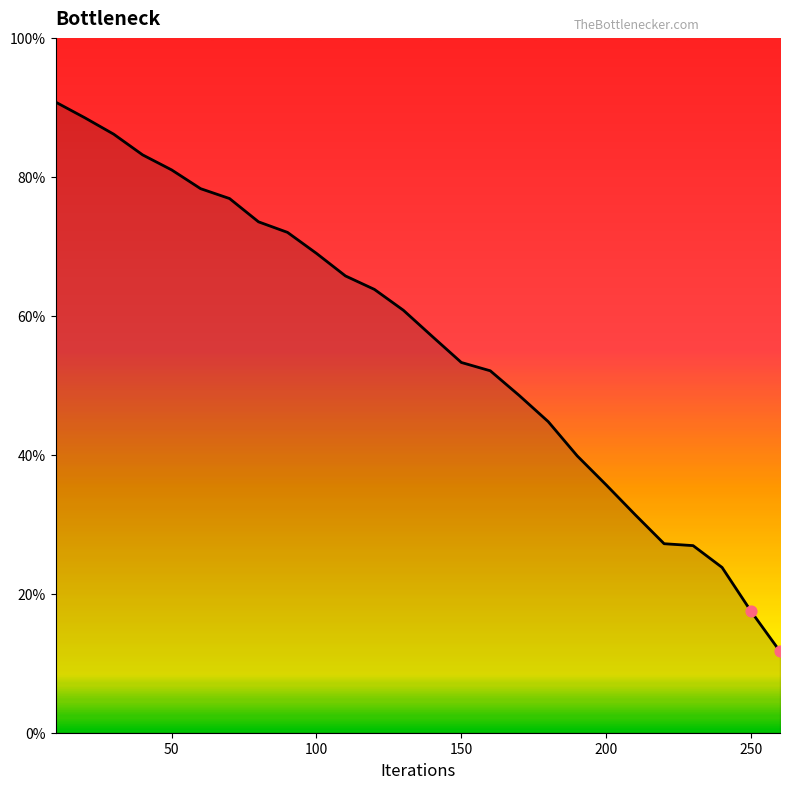

What is the maximum value shown in the chart?

90.8